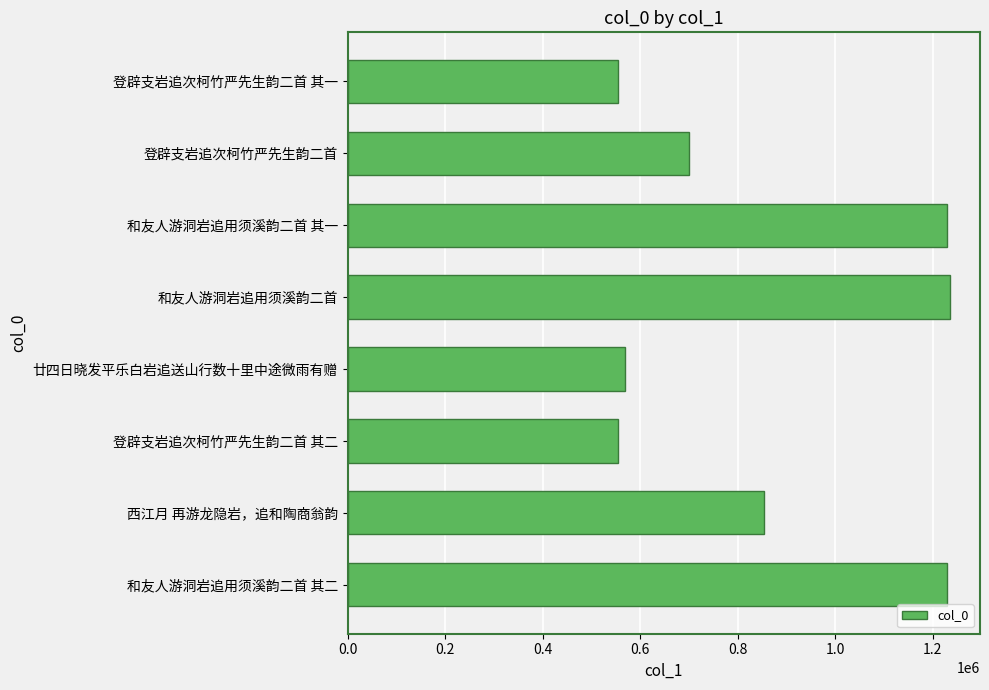

What is the greatest value displayed?

1235419